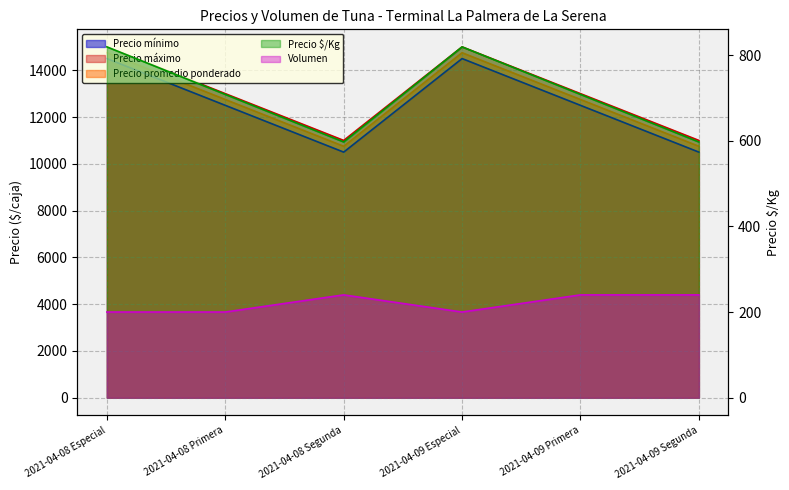

How many data points in Precio mínimo are above 12500?

2